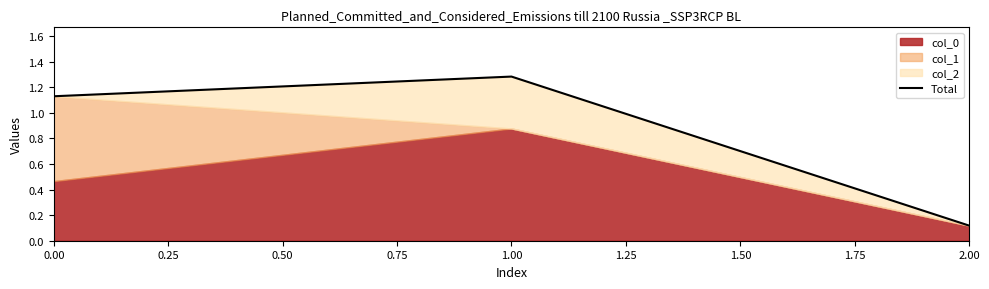

Rank the categories by Total value from lowest to highest.

2.00, 0.00, 1.00